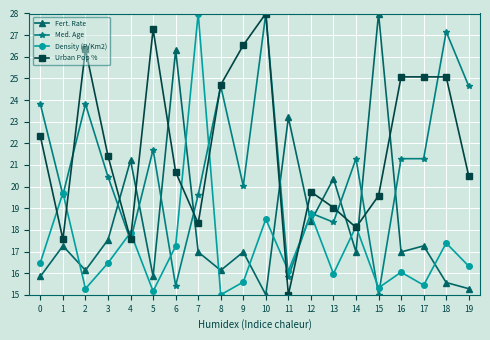

Is this an area chart (filled region under the line)?

No